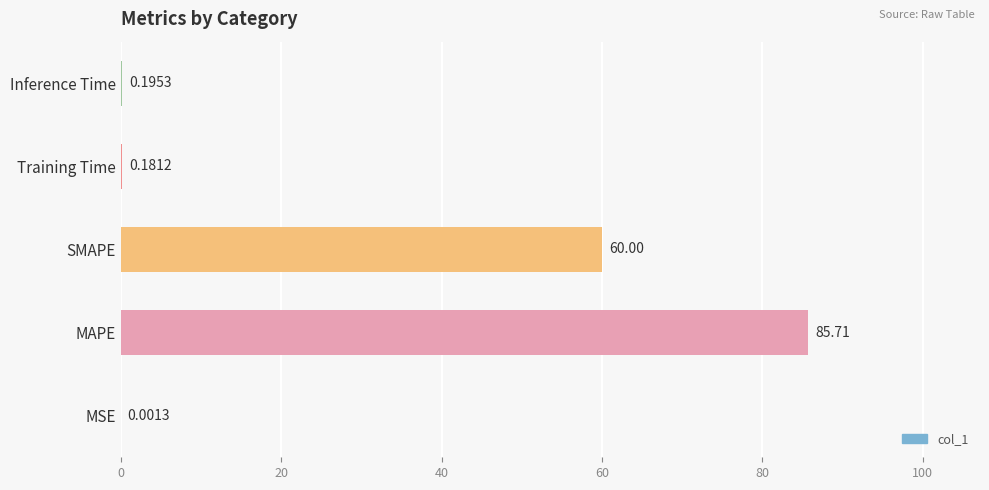

Between SMAPE and Training Time, which is larger?

SMAPE